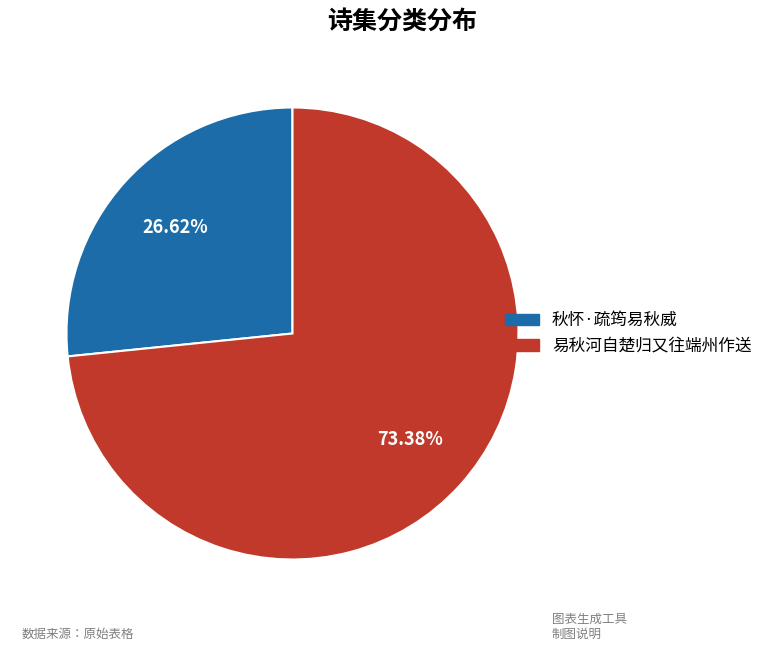

Between 易秋河自楚归又往端州作送 and 秋怀·疏筠易秋威, which is larger?

易秋河自楚归又往端州作送